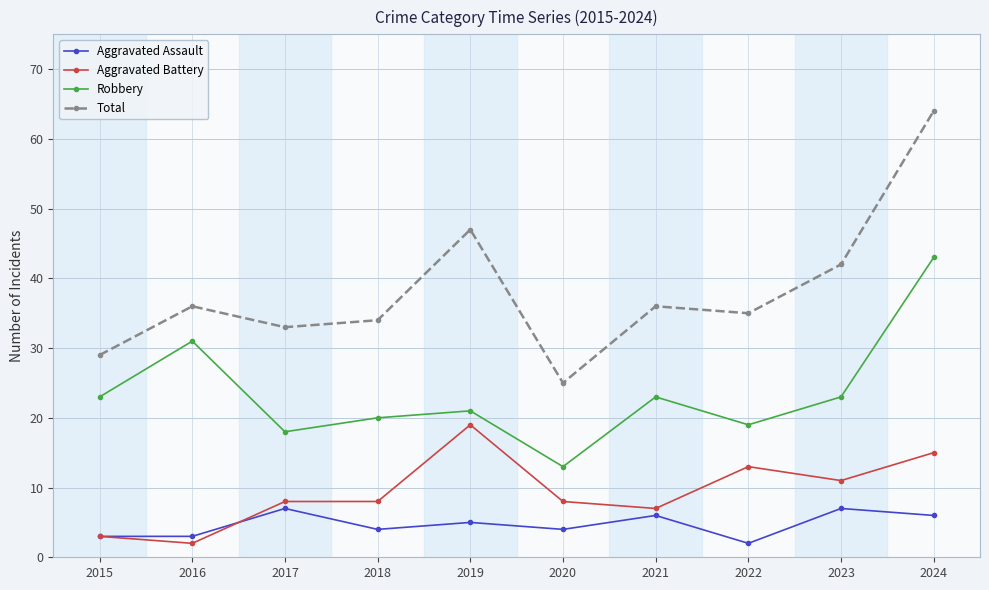

Where is the first local maximum for Aggravated Assault?

2017